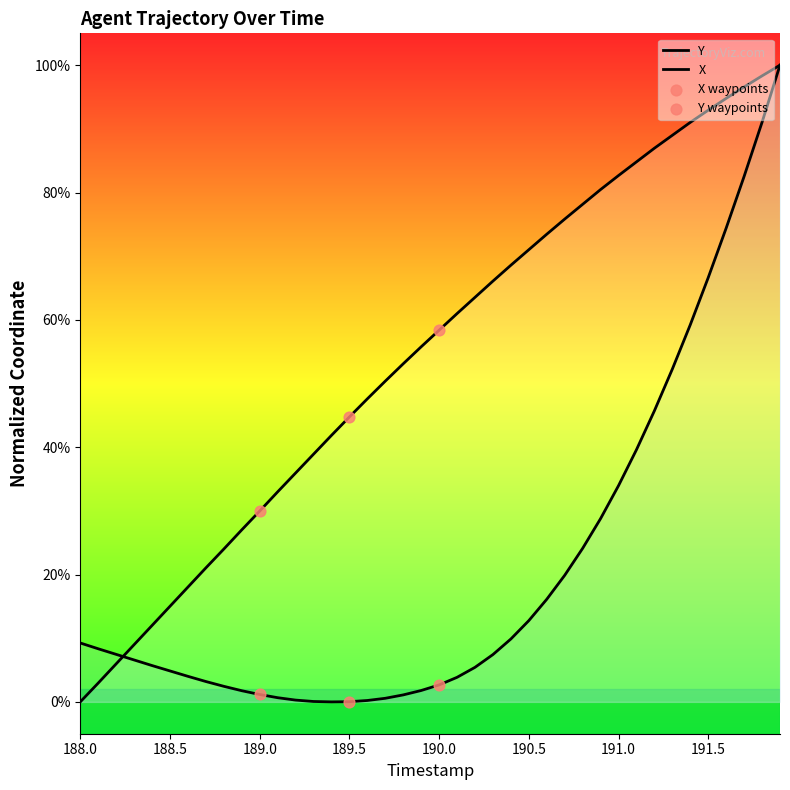

Which series has the widest spread of Y values?

X